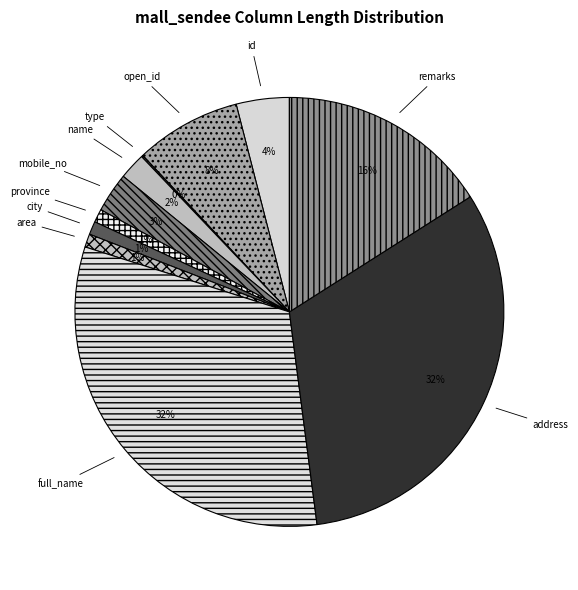

To the nearest percent, what is the combined percentage of mobile_no and province?

4%